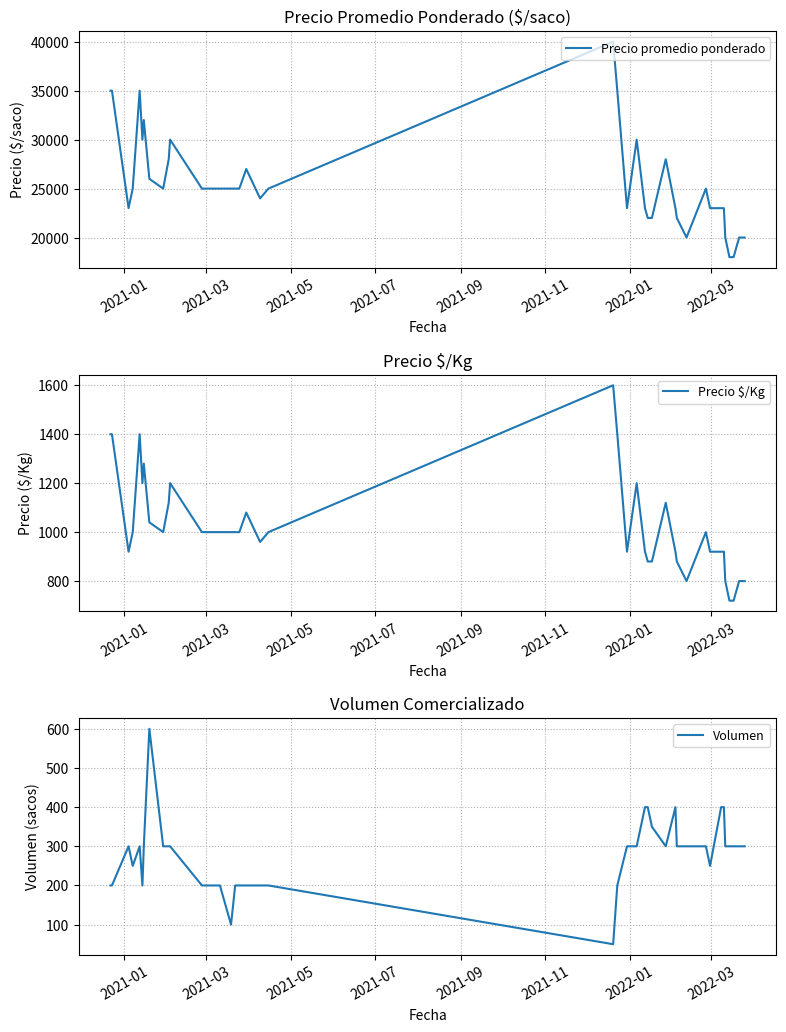

What is the maximum value for Precio promedio ponderado?

40000